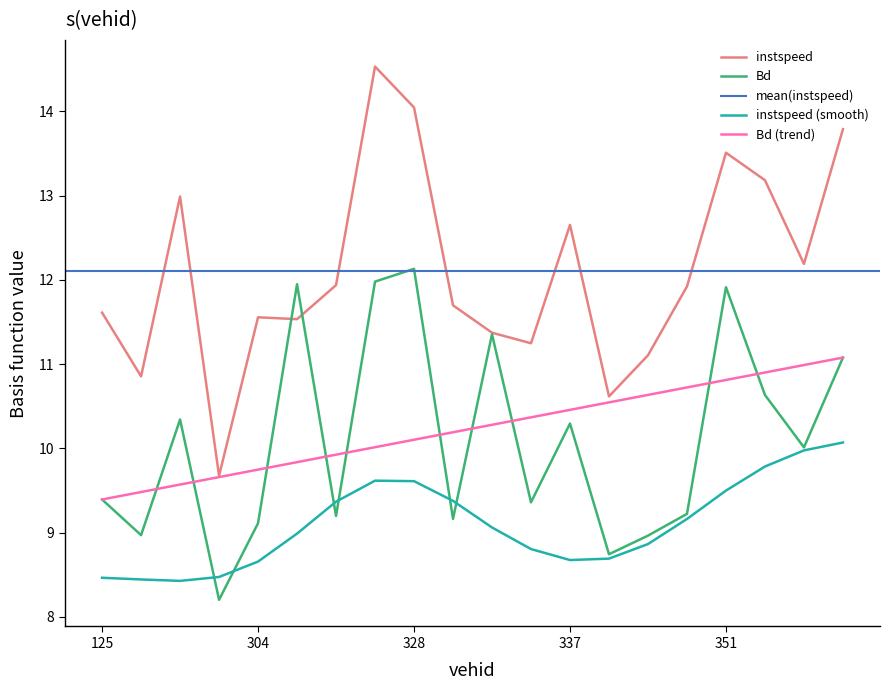

At which category does the chart reach its minimum across all series?

130.0